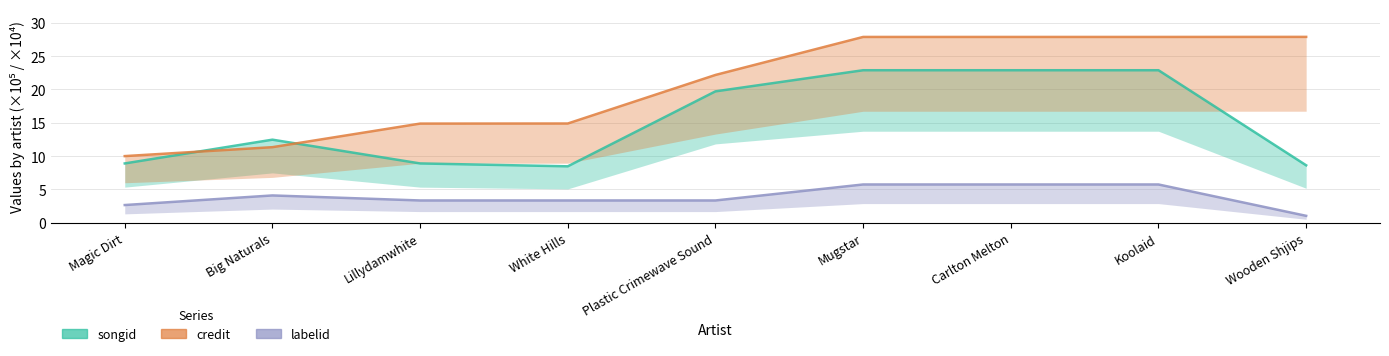

What is the sum of all songid values?

135.6